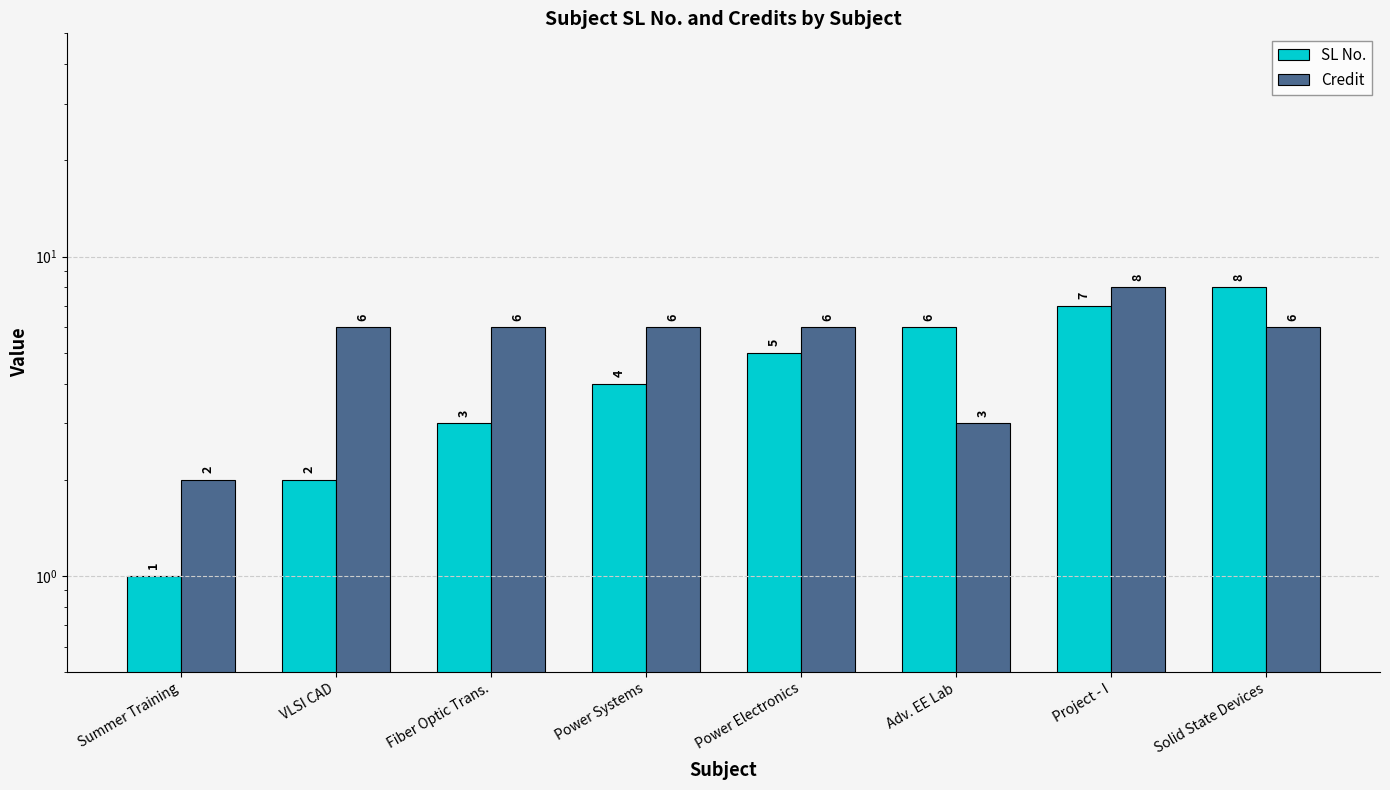

The value of Credit at VLSI CAD is 6. True or false?

True